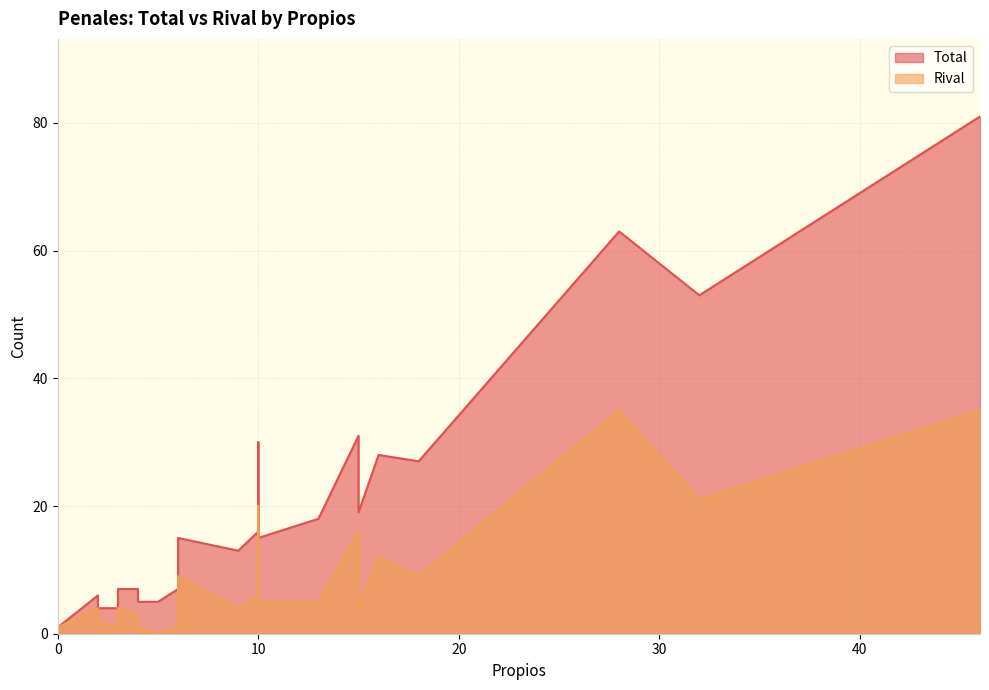

Which series has the largest total across all categories?

Total